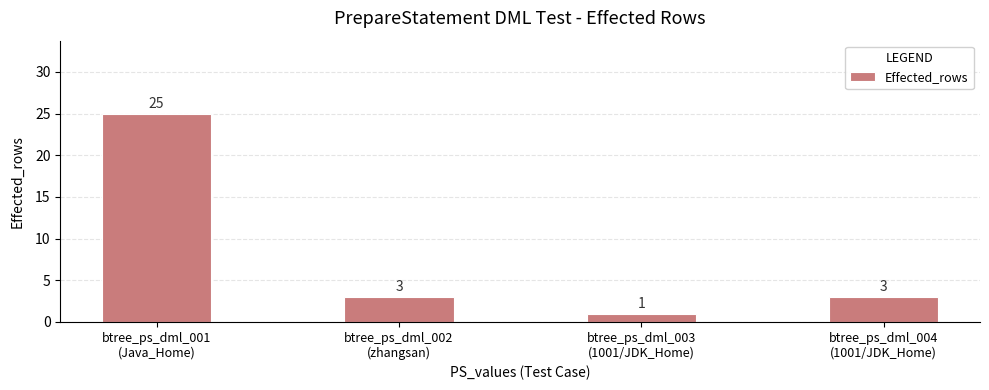

True or false: the data shows 25 at btree_ps_dml_001
(Java_Home).

True